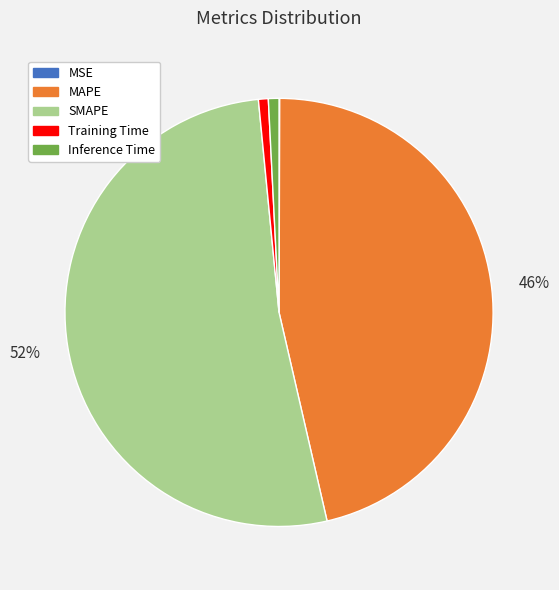

Combined, do Training Time and MAPE account for over 50%?

No